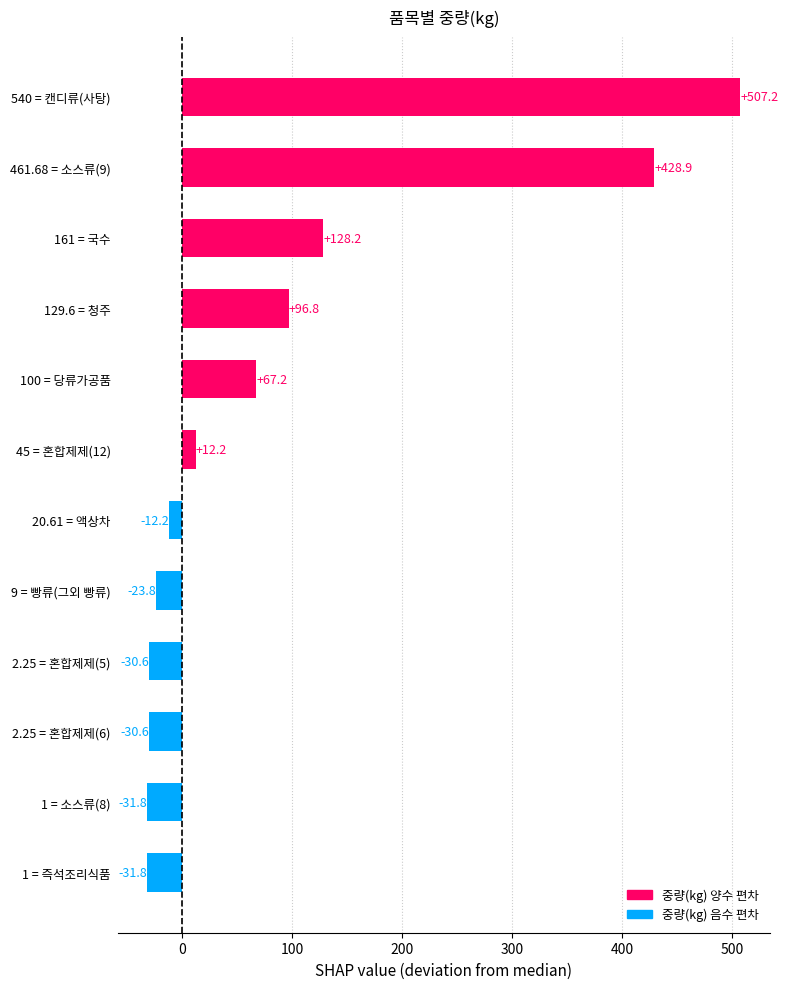

What is the approximate value at 45 = 혼합제제(12)?

12.2